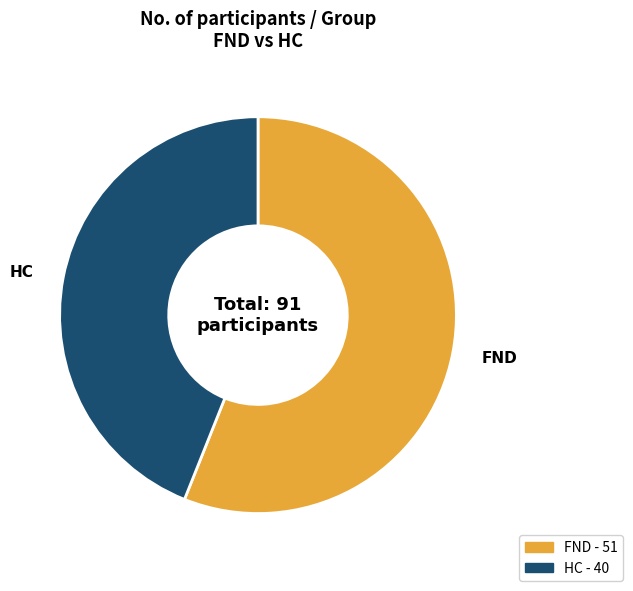

What is the ratio of the value at HC to the value at FND?

0.8